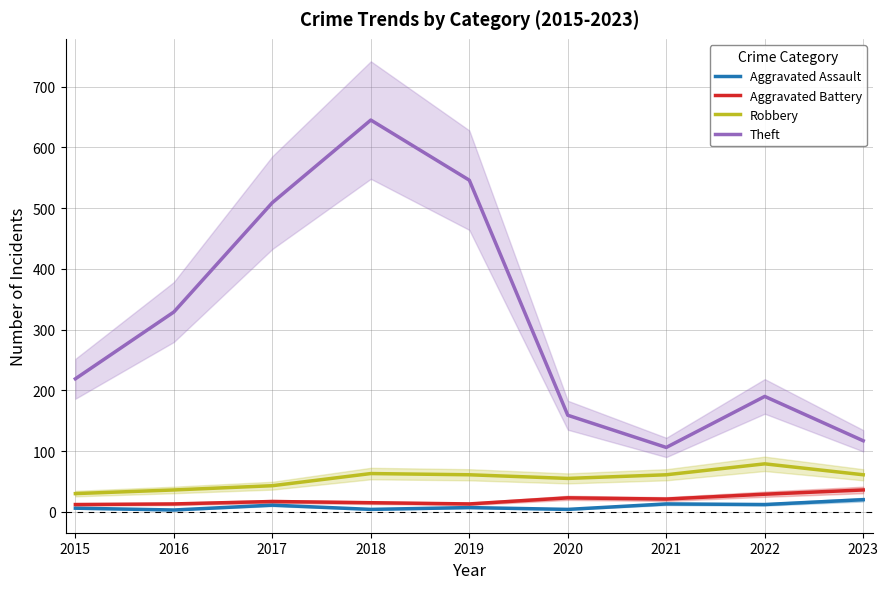

The Theft series shows 190 at 2022. True or false?

True